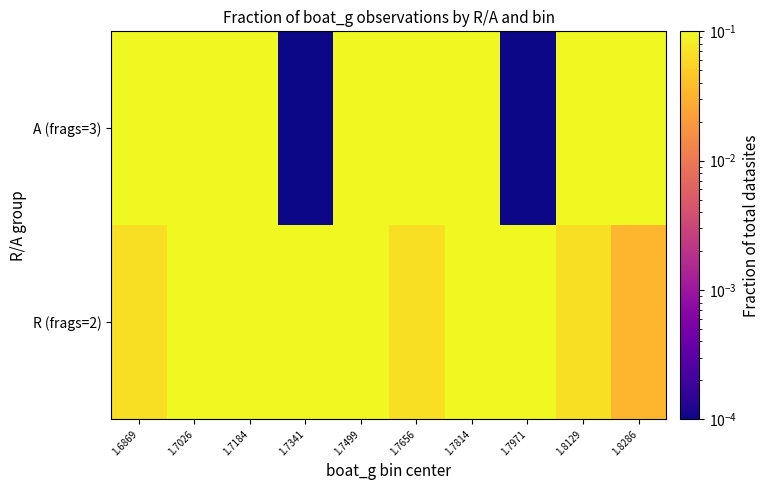

What is the spread (max minus min) of values at 1.8286?

0.1